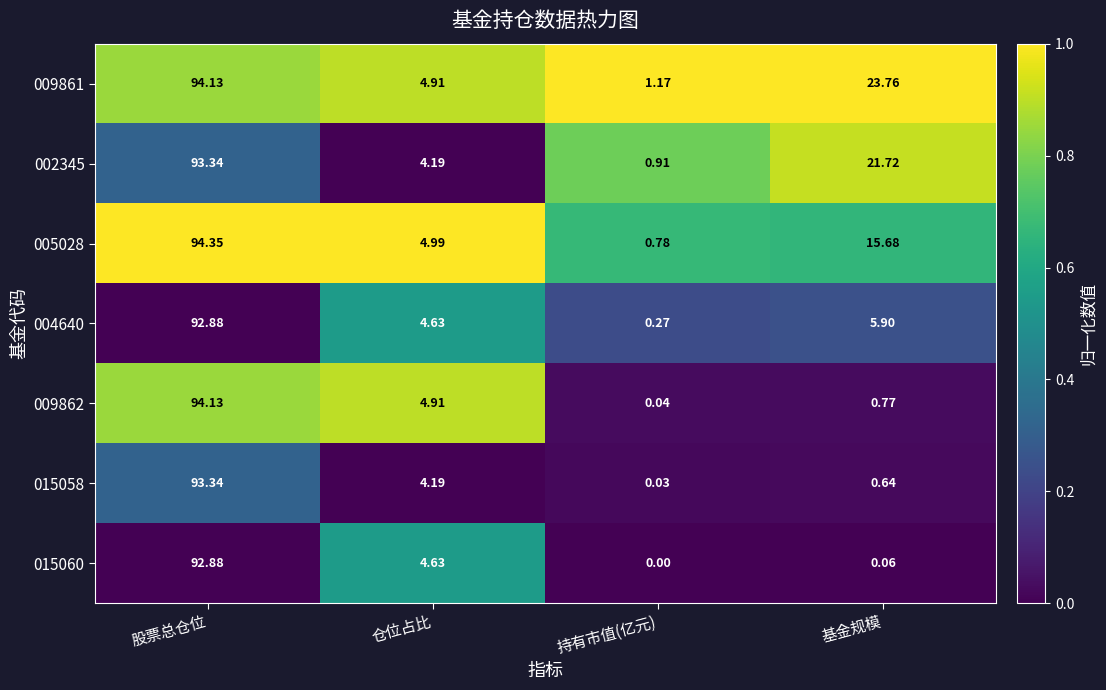

At which category is the sum across all series the highest?

股票总仓位